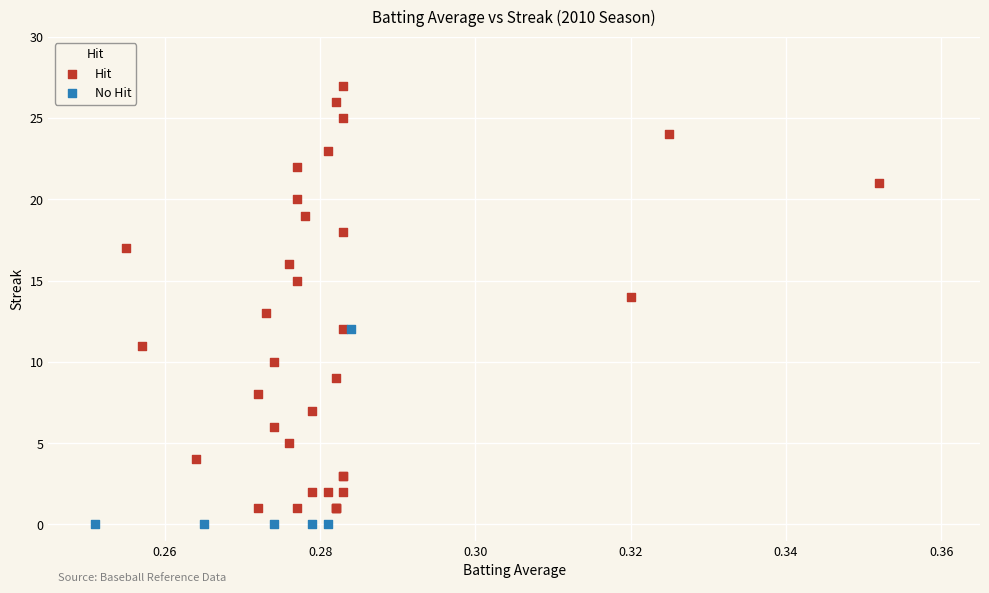

Which series contains the highest Y value?

Hit